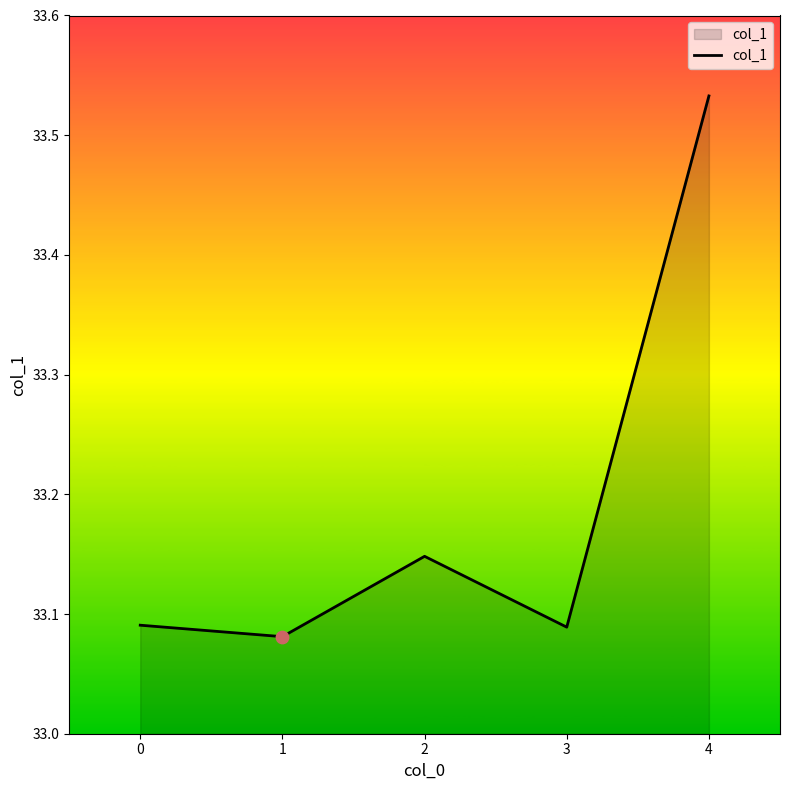

What is the change in value from 0 to 1?

-0.0